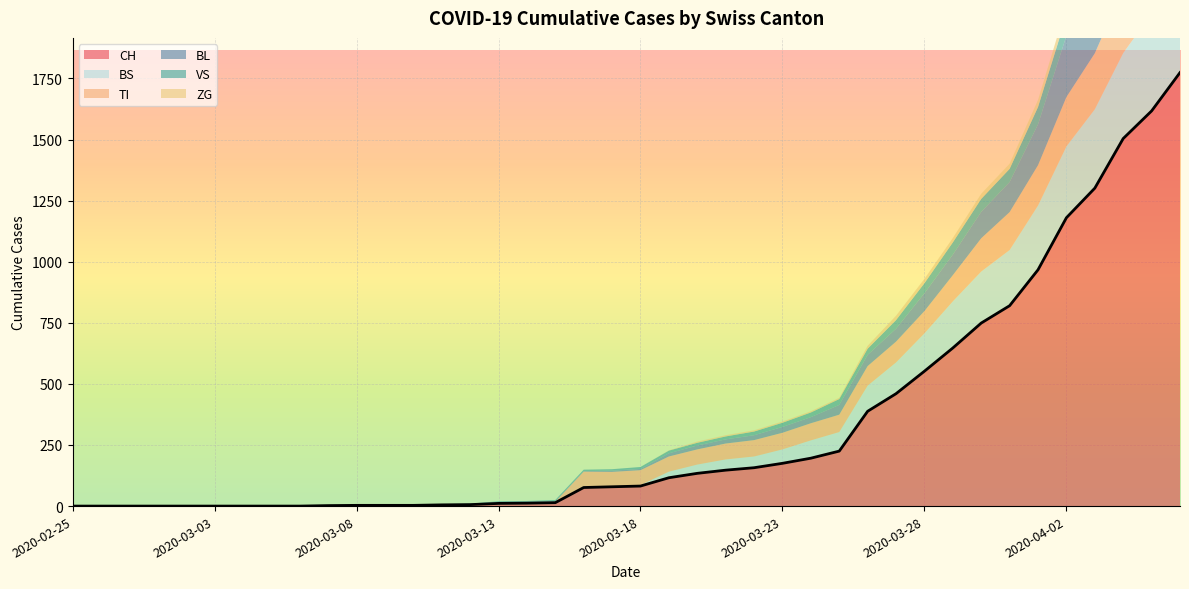

The value of CH at 2020-02-25 is -1097. True or false?

False